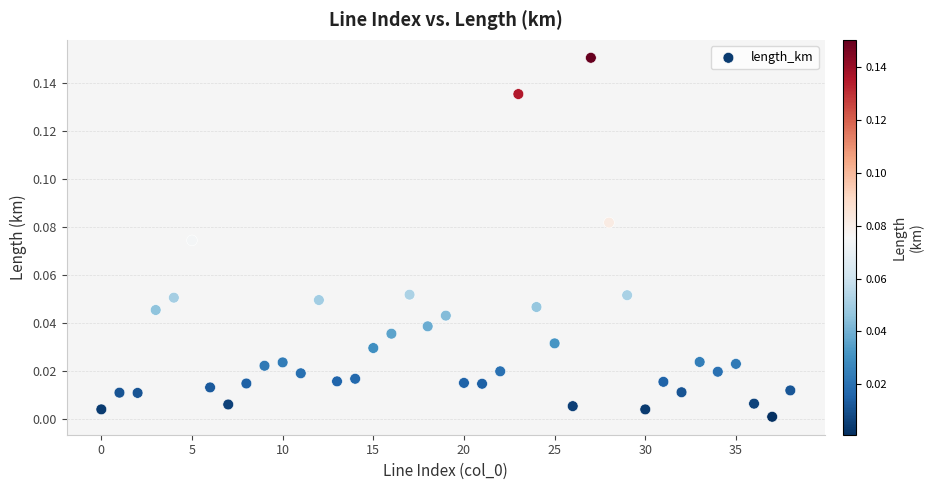

Count the number of points in this scatter plot.

39